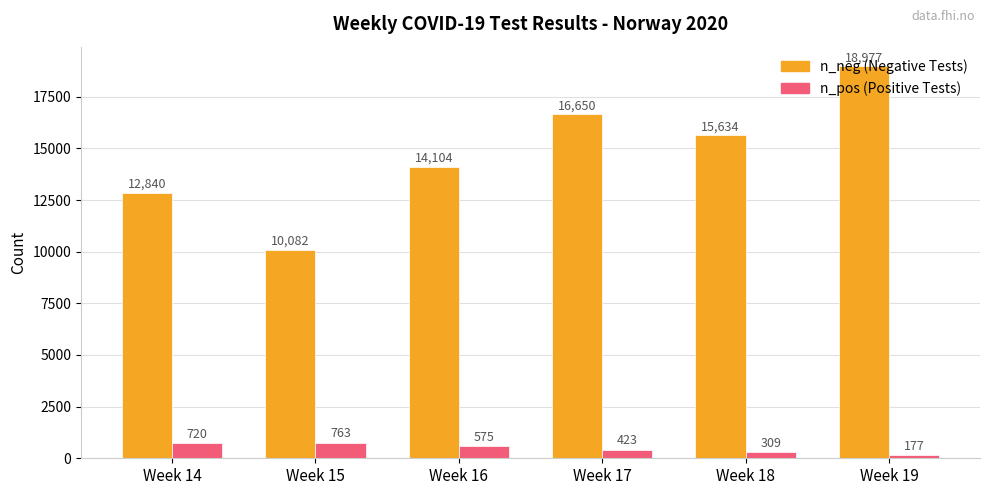

At which category is the sum across all series the highest?

Week 19